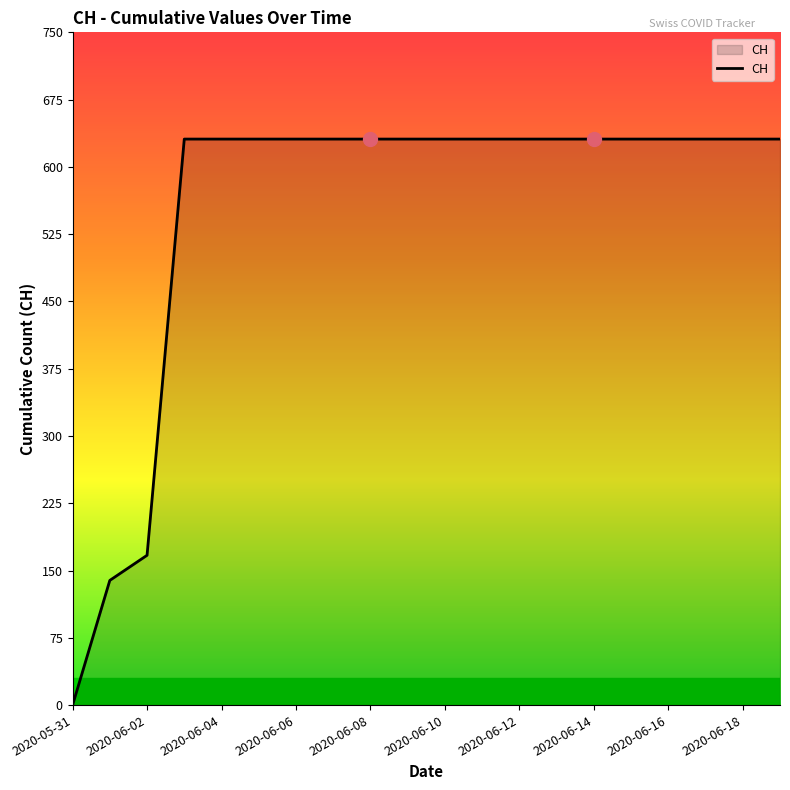

What is the difference between the maximum and minimum values?

631